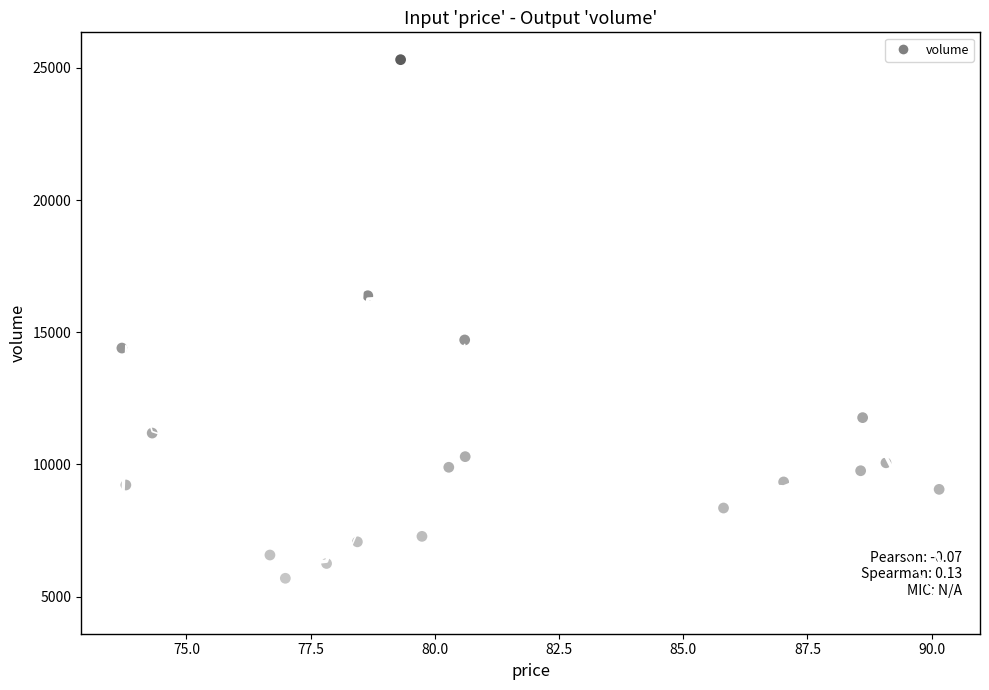

What is the range of Y values (max minus min)?

19618